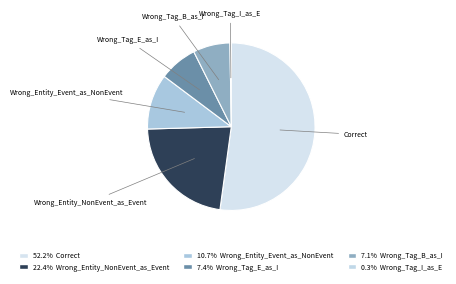

How many slices are in this pie chart?

6